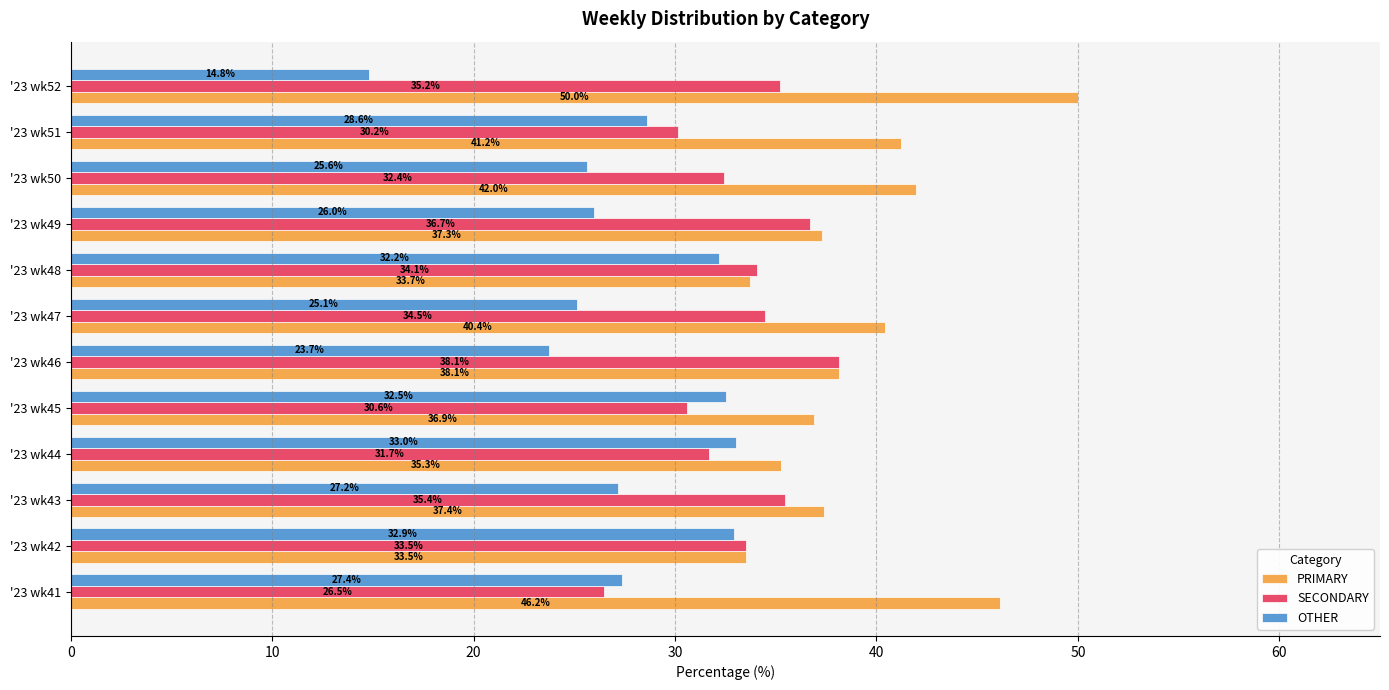

What is the difference between the highest and lowest values at '23 wk49?

11.3